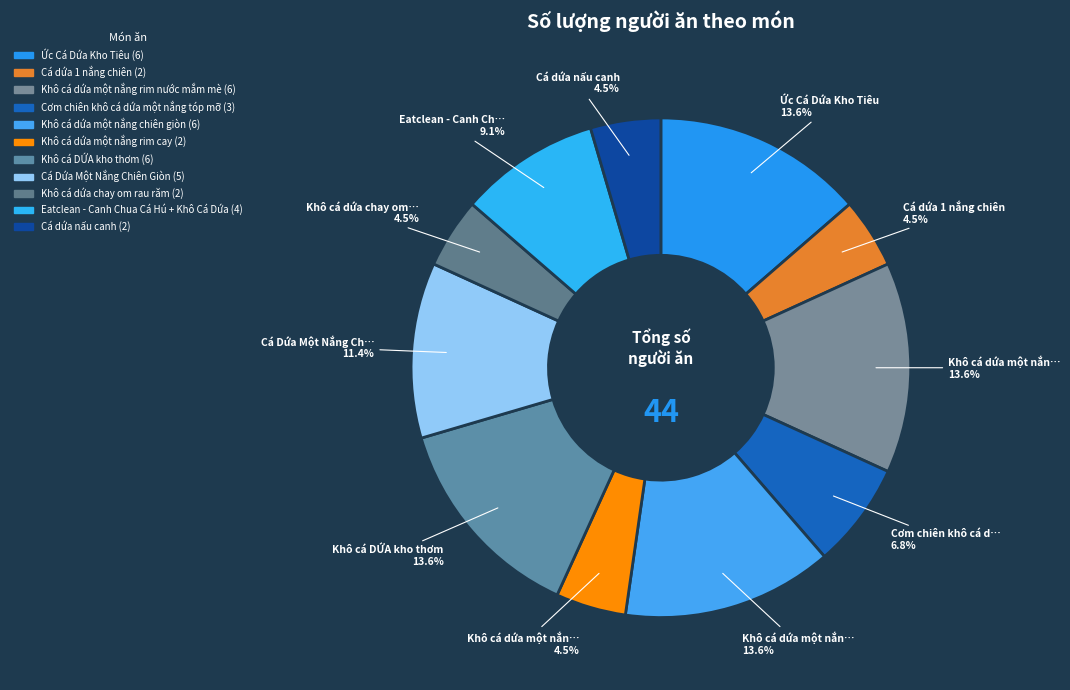

To the nearest percent, what is the combined percentage of Cá dứa 1 nắng chiên and Cá Dứa Một Nắng Chiên Giòn?

16%